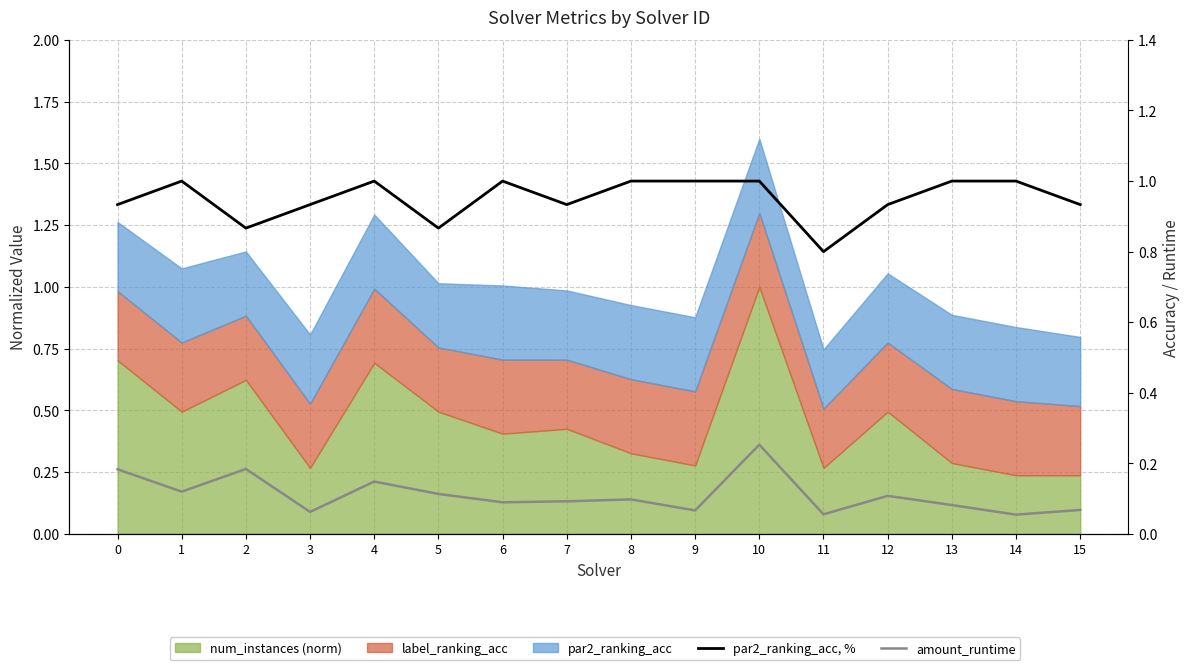

Where is par2_ranking_acc, % nearest to the value 0?

11